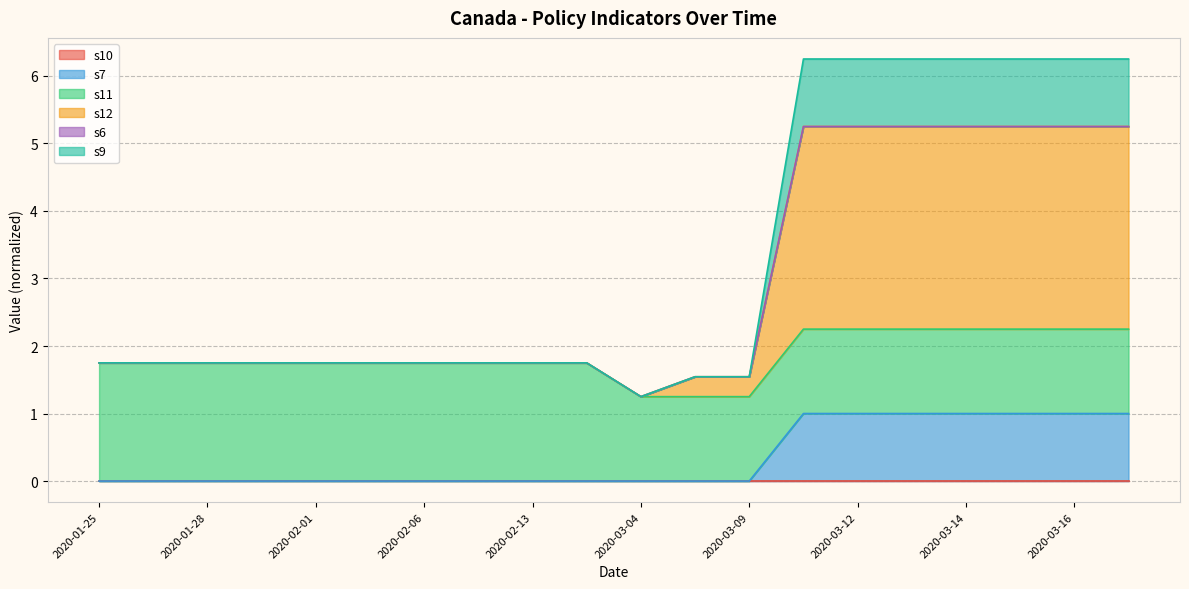

What is the spread (max minus min) of values at 2020-01-27?

1.8